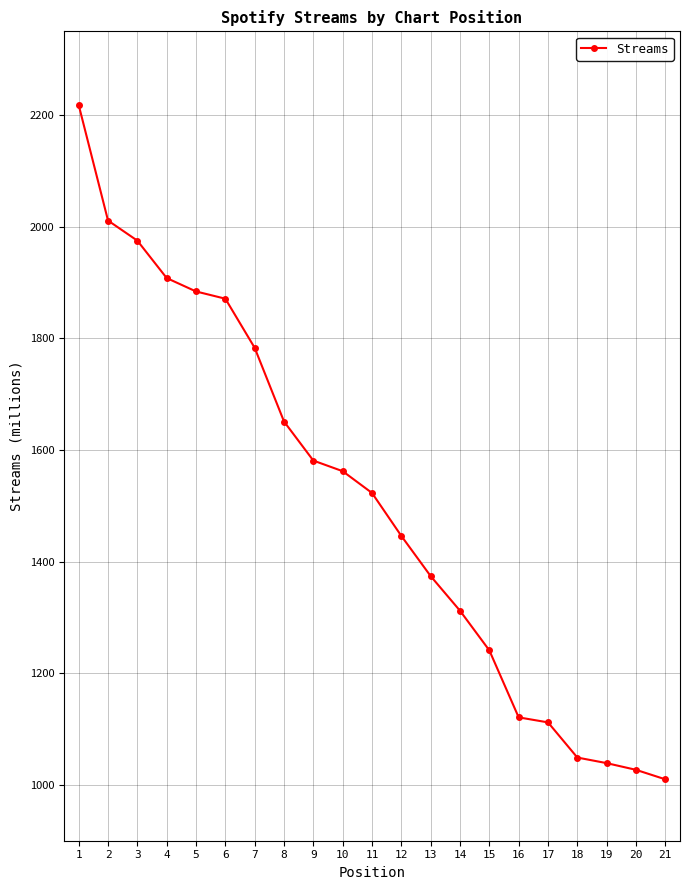

The value at 9 is 1581. True or false?

True